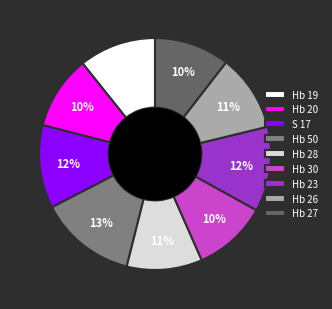

To the nearest percent, what is the difference between the largest and smallest slice percentages?

3%